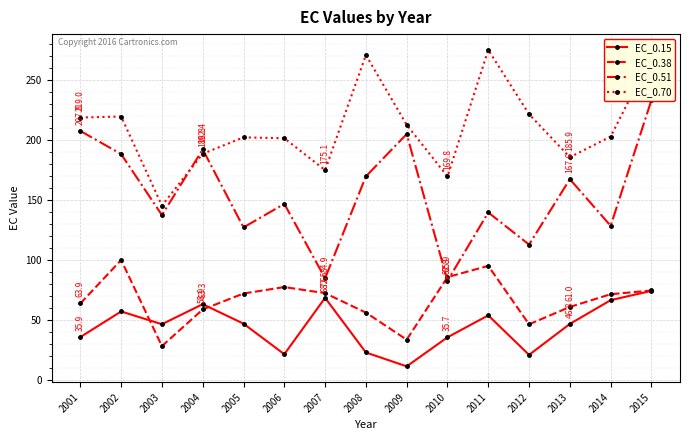

Between 2003 and 2006, which series saw the biggest shift?

EC_0.70